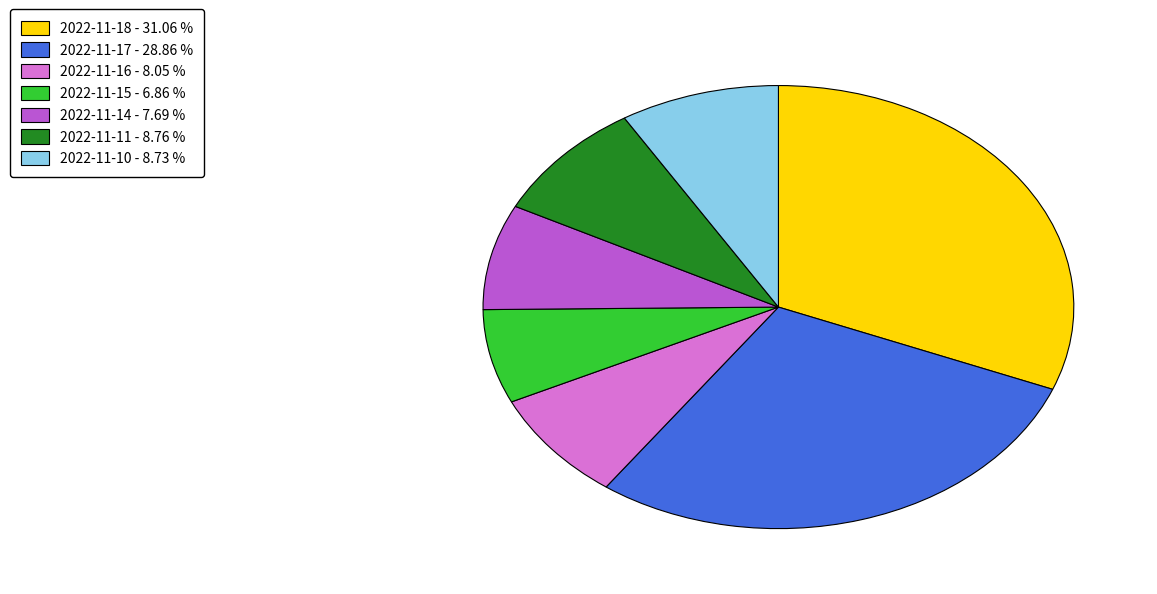

Is the sum of 2022-11-14 and 2022-11-16 greater than half?

No